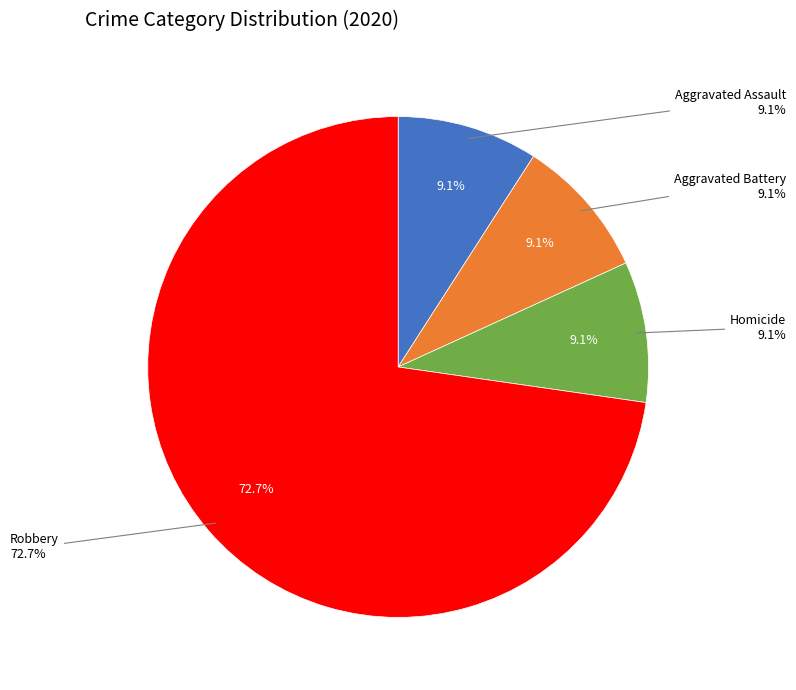

What percentage do Aggravated Battery and Aggravated Assault together represent?

18.2%